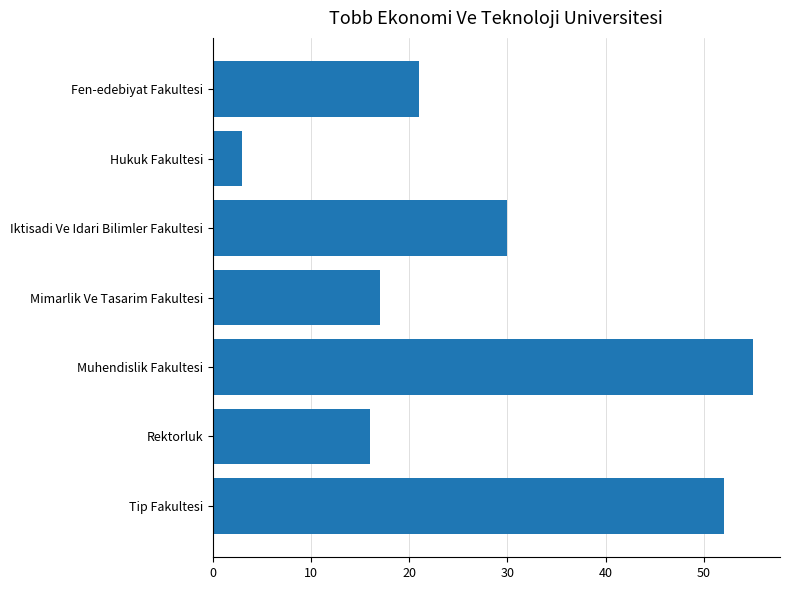

Approximately how many times larger is the value at Mimarlik Ve Tasarim Fakultesi compared to Hukuk Fakultesi?

5.7